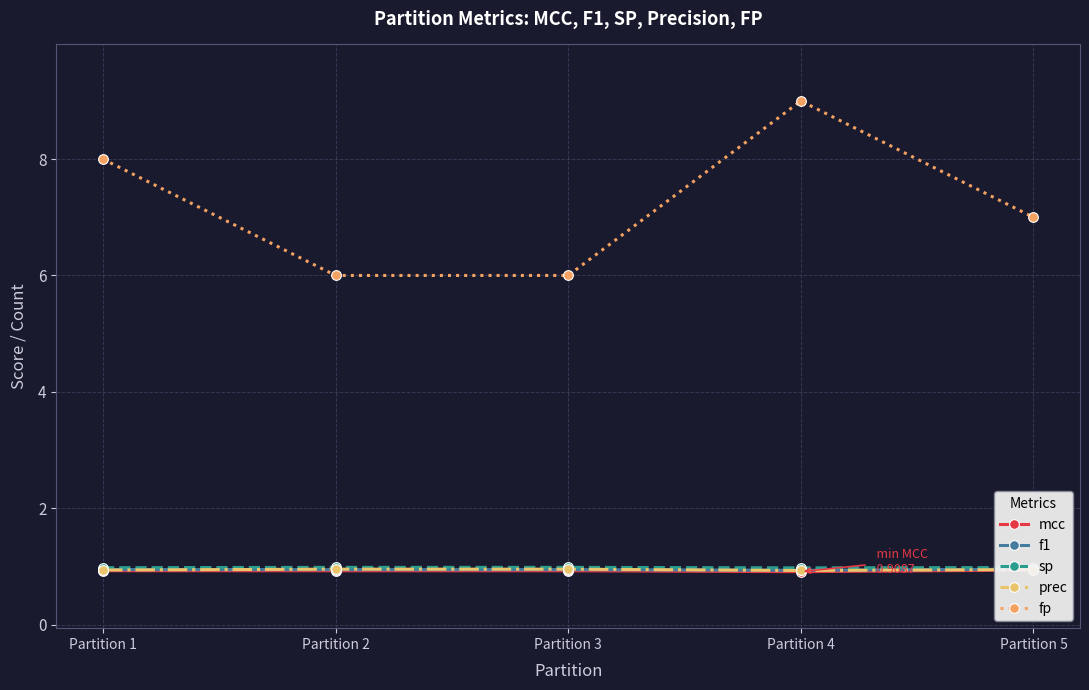

Which series has the largest total across all categories?

fp